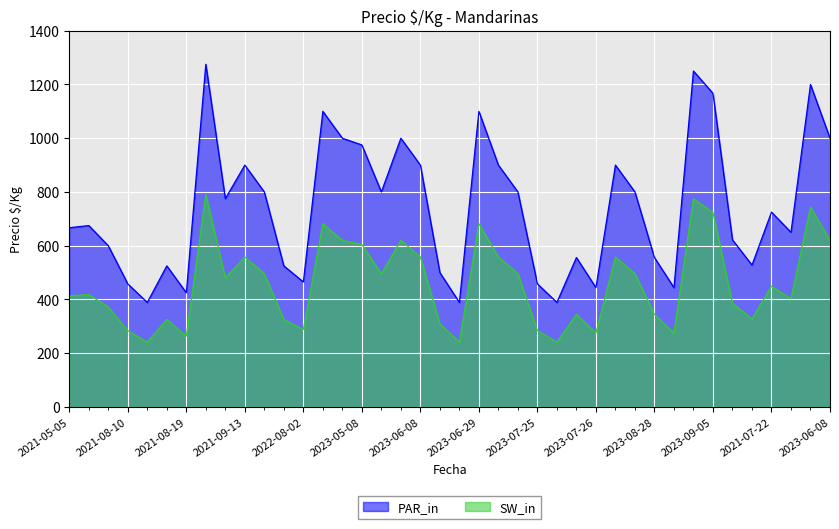

At which label does PAR_in first exceed 725?

2021-08-23